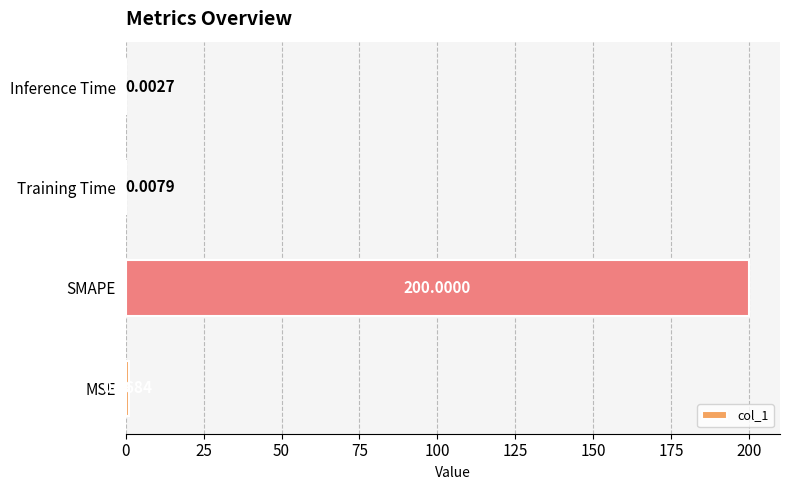

Where is the data nearest to the value 100?

MSE